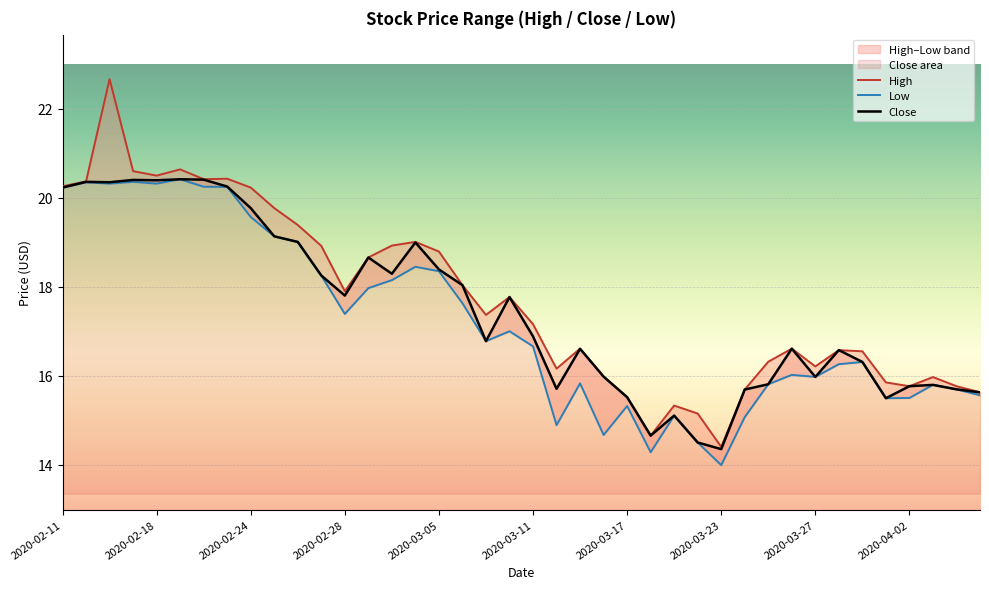

What is the highest value of the Close series?

20.4